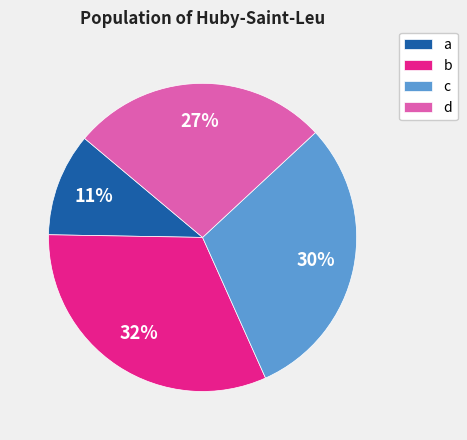

To the nearest percent, what is the combined percentage of d and c?

57%